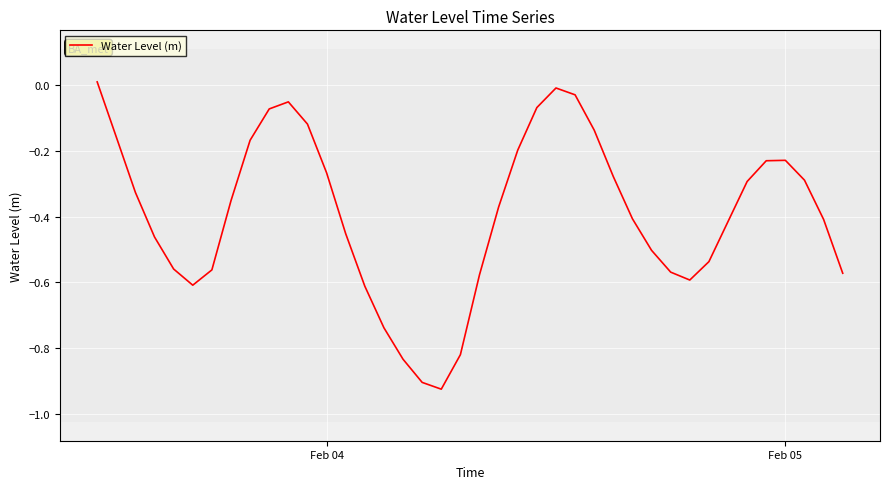

What is the difference between the maximum and minimum values?

0.9